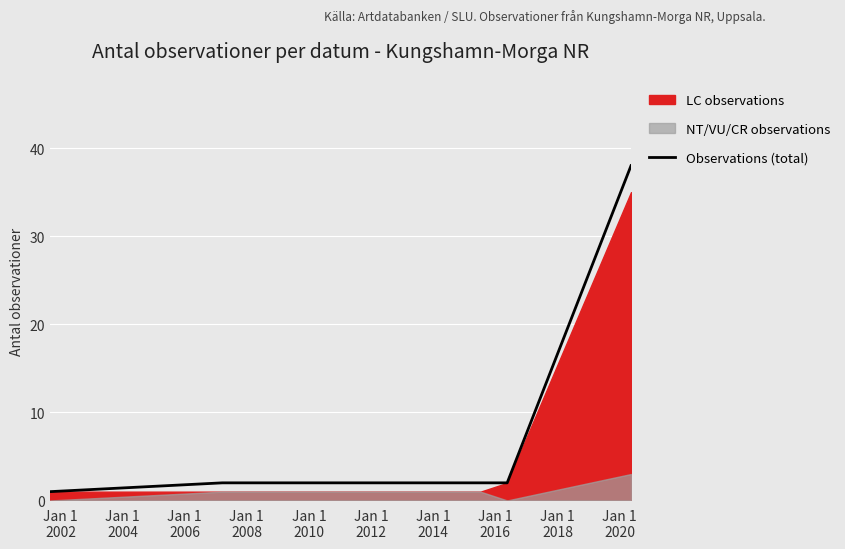

What is the highest value of the Observations (total) series?

38